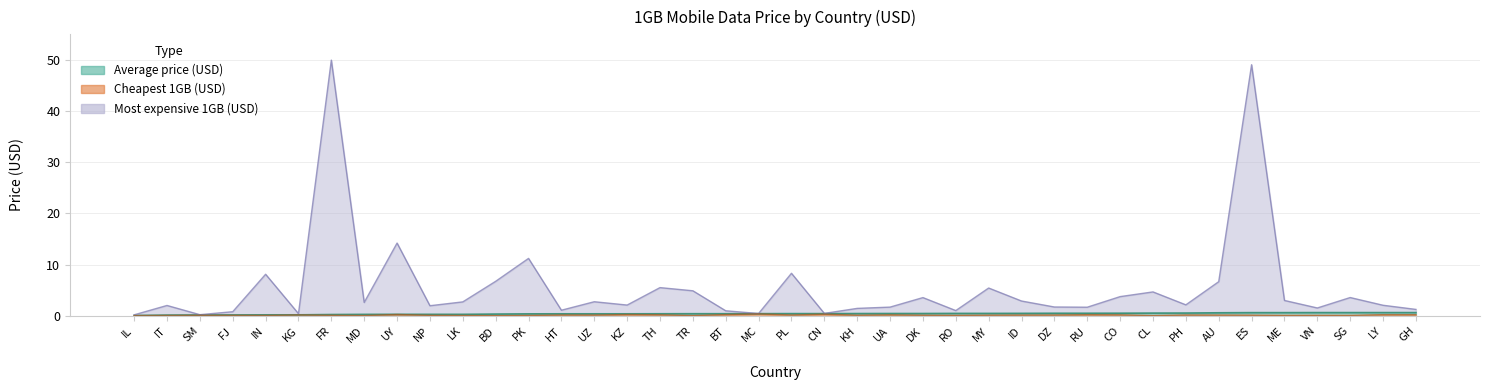

True or false: Cheapest 1GB (USD) has more than 0 points higher than both neighbors.

True